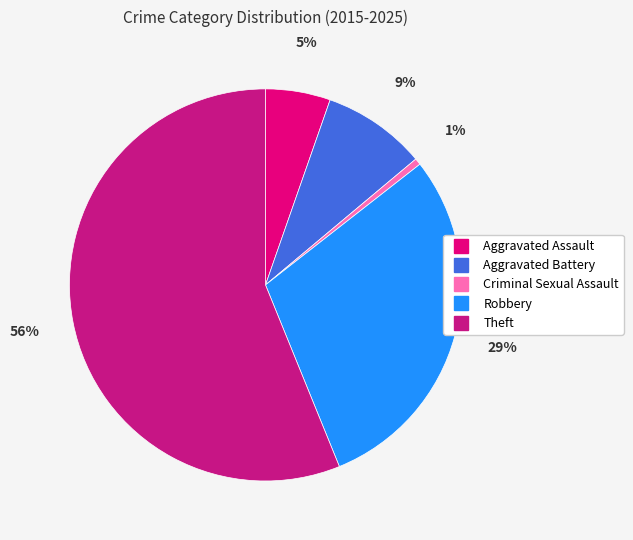

How many segments does this pie chart have?

5